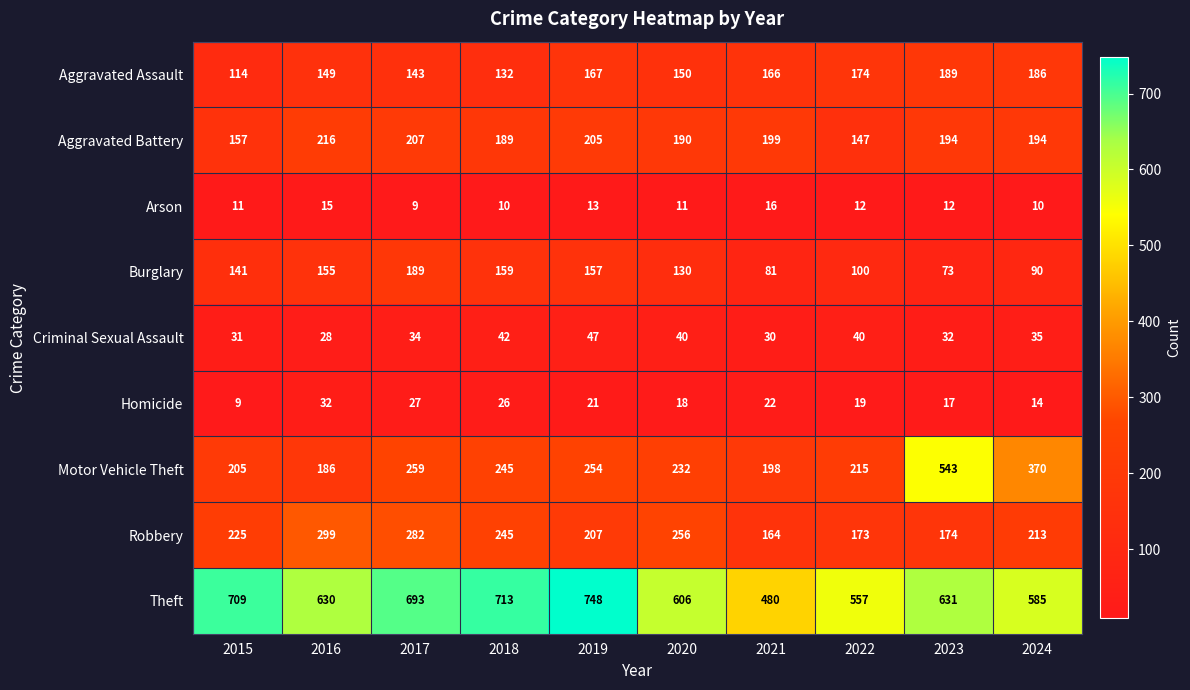

How many series are shown in this chart?

9